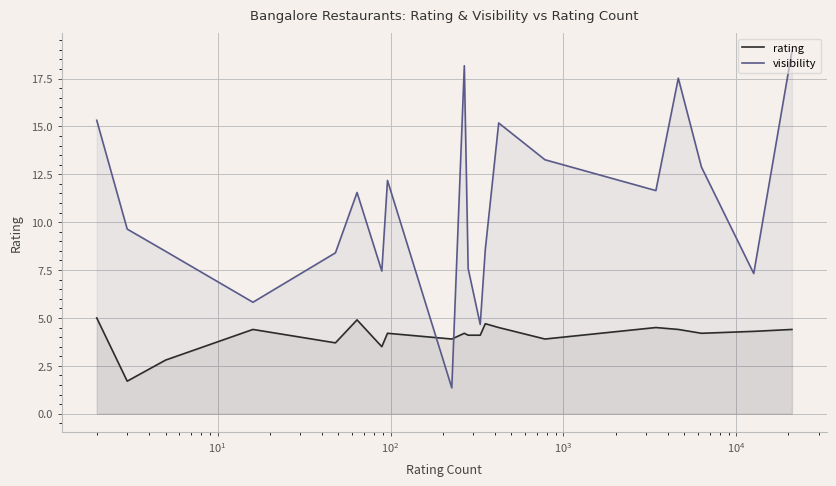

Which series has the largest total across all categories?

visibility